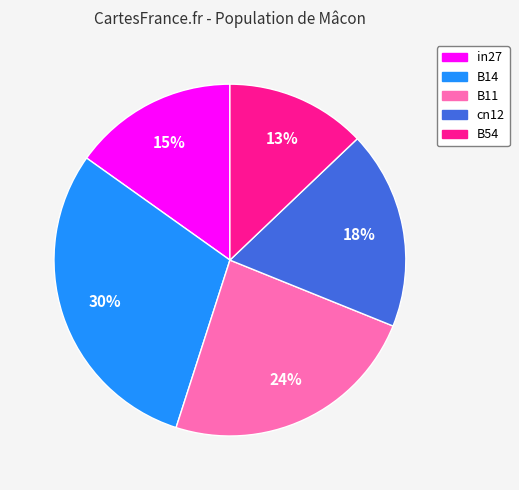

To the nearest percent, what is the difference between the B54 and B14 slice percentages?

17%